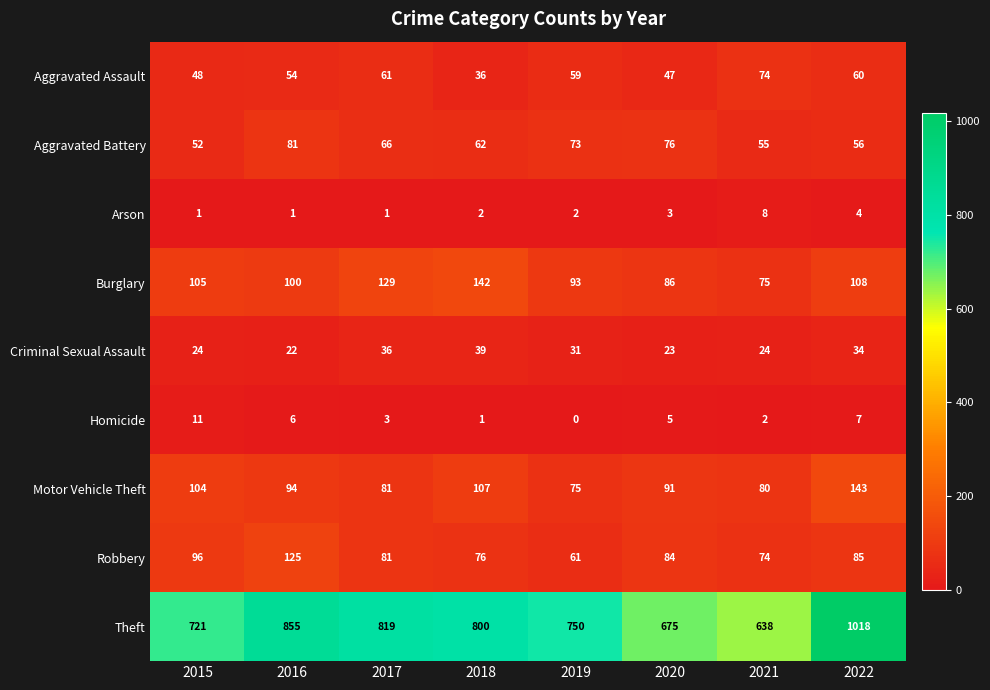

Which category has the lowest value across all series?

2019